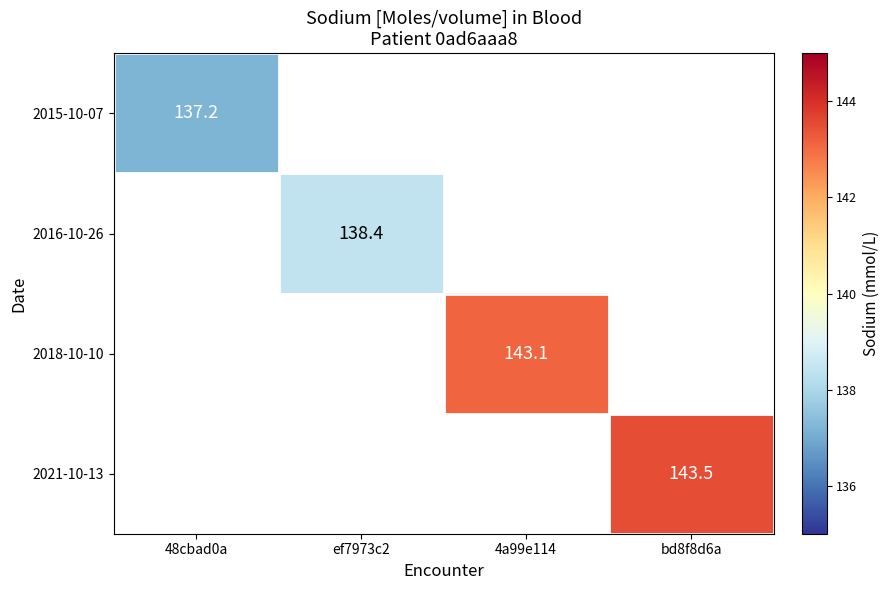

Is it true that 2021-10-13 equals 143.5 at bd8f8d6a?

True